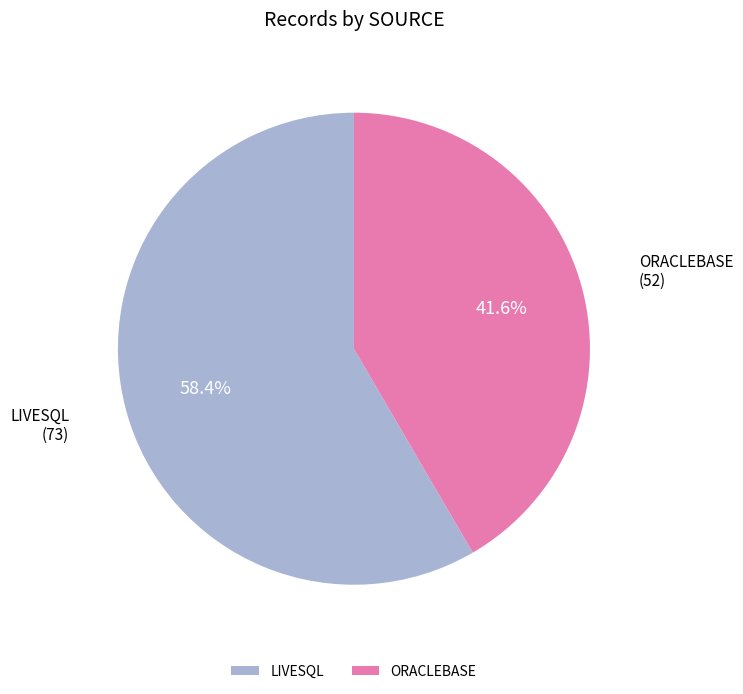

What portion of the pie excludes LIVESQL?

41.6%